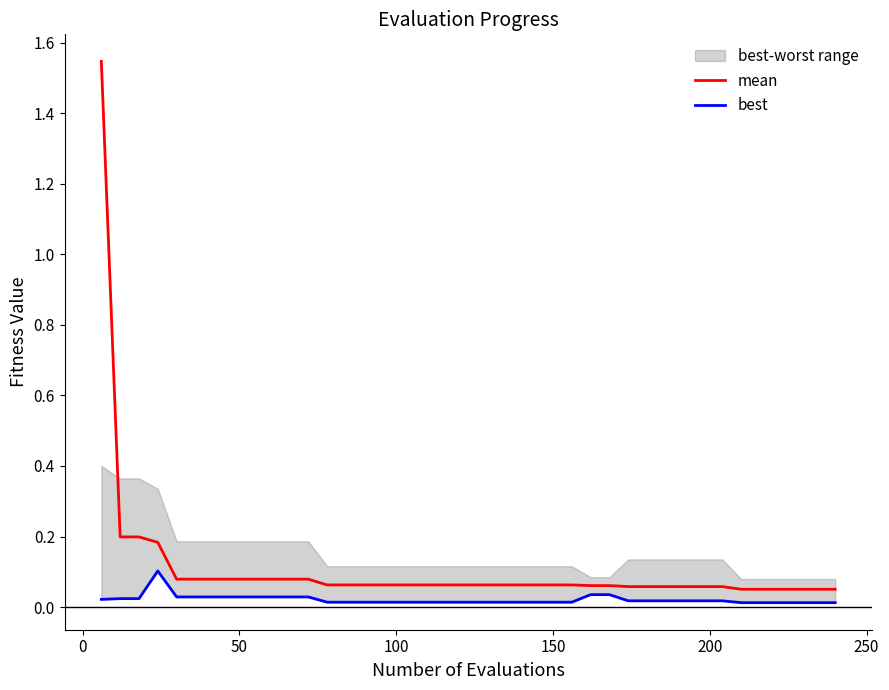

True or false: mean and best intersect in this chart.

False